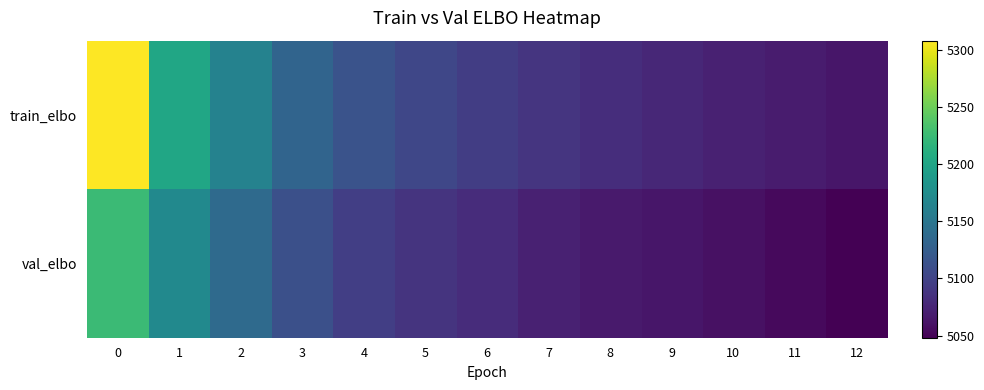

Which series has the largest total across all categories?

train_elbo